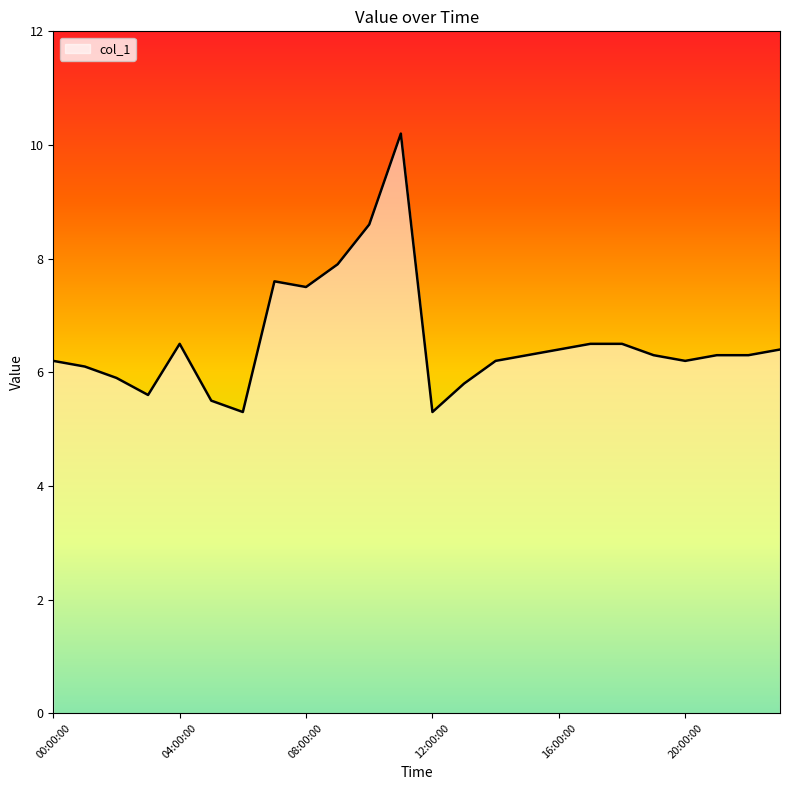

True or false: there are more than 1 points higher than both neighbors.

True